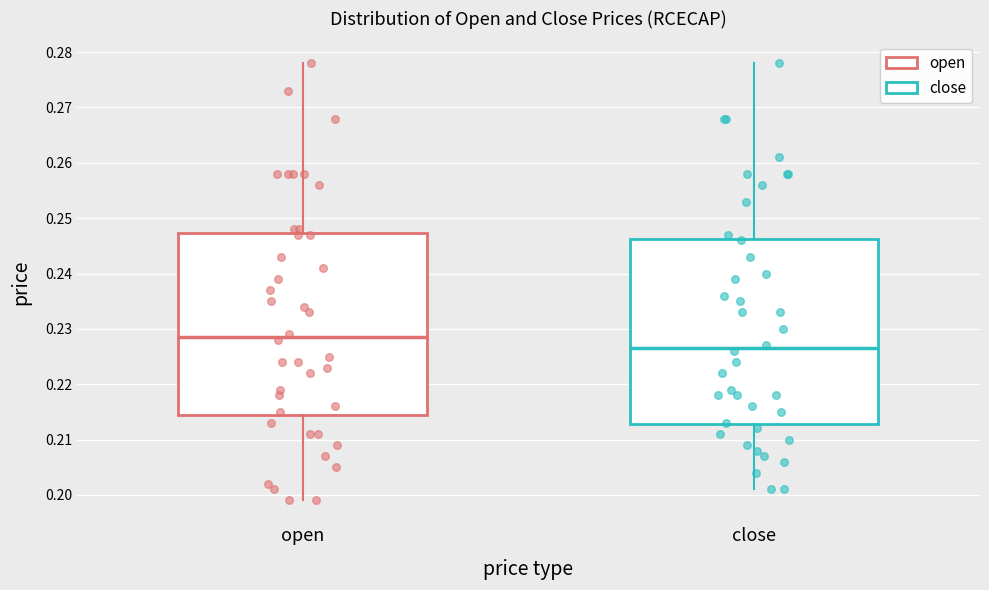

Where is the upper edge of the box for close on the y-axis? The values are not printed on the chart, so give them approximately, as read against the axis.

0.246